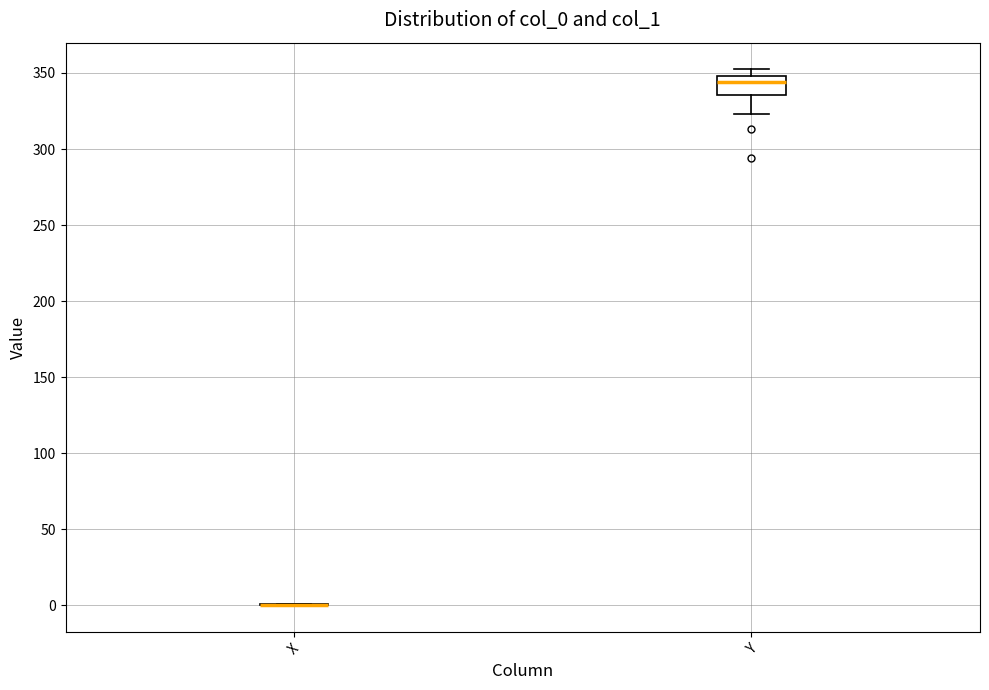

Where is the lower edge of the box for Y on the y-axis? The values are not printed on the chart, so give them approximately, as read against the axis.

335